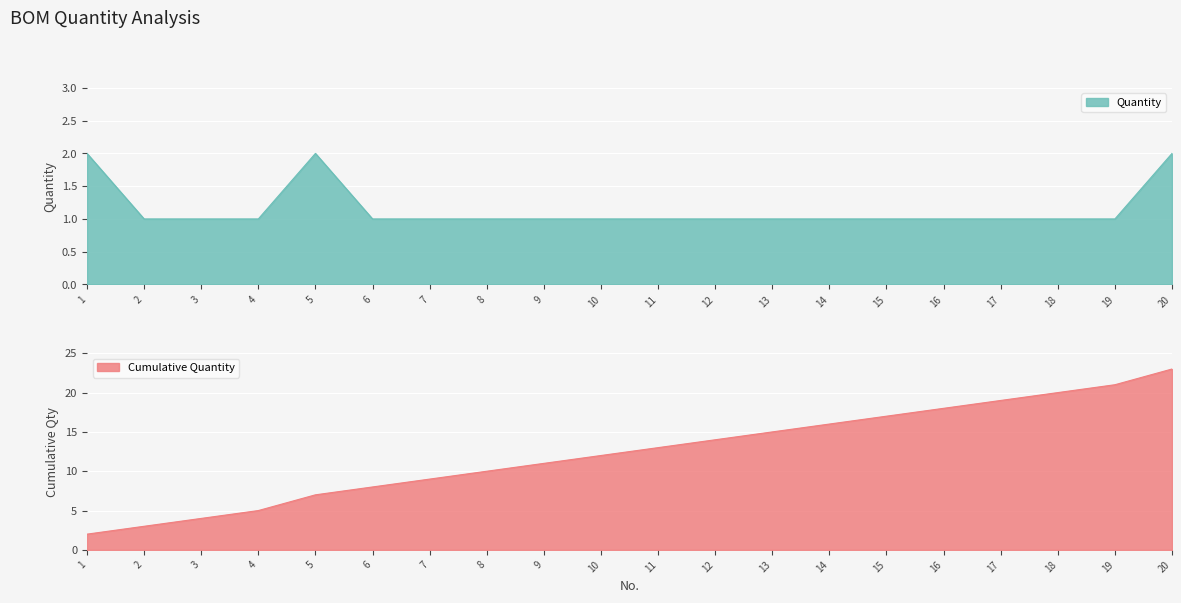

What is the average value?

1